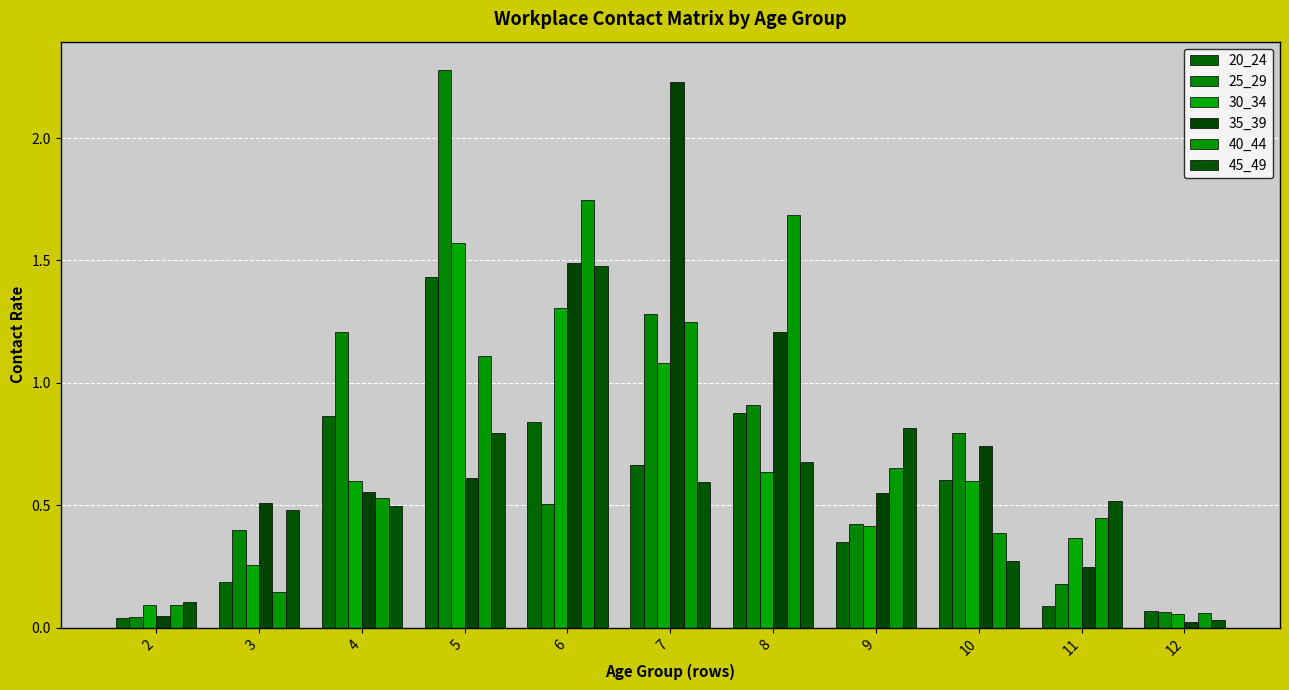

List the series in order of their peak value, highest first.

25_29, 35_39, 40_44, 30_34, 45_49, 20_24